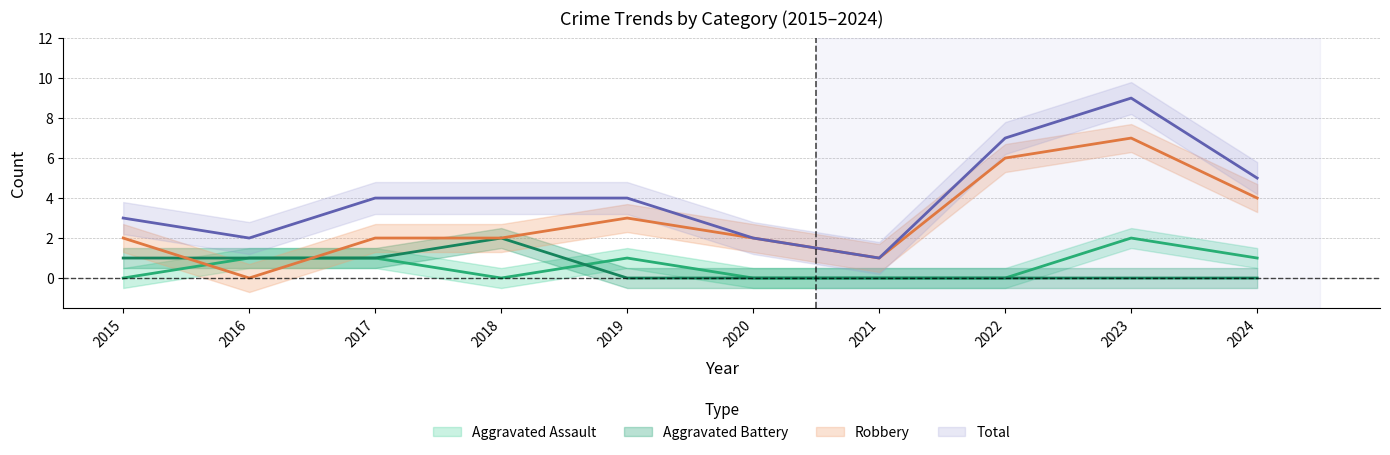

How many values in Aggravated Battery are above zero?

4